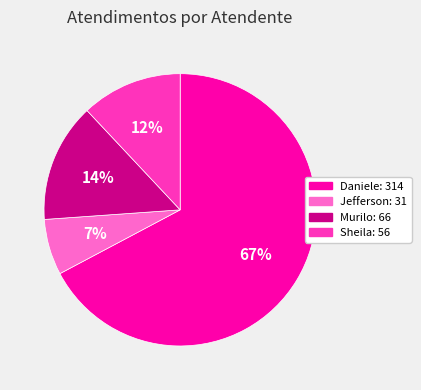

Count the number of slices in the pie.

4